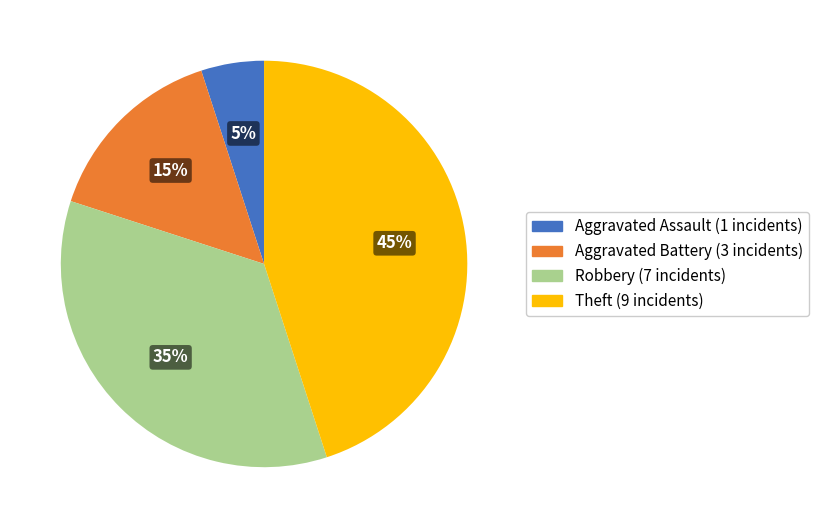

How many slices are in this pie chart?

4